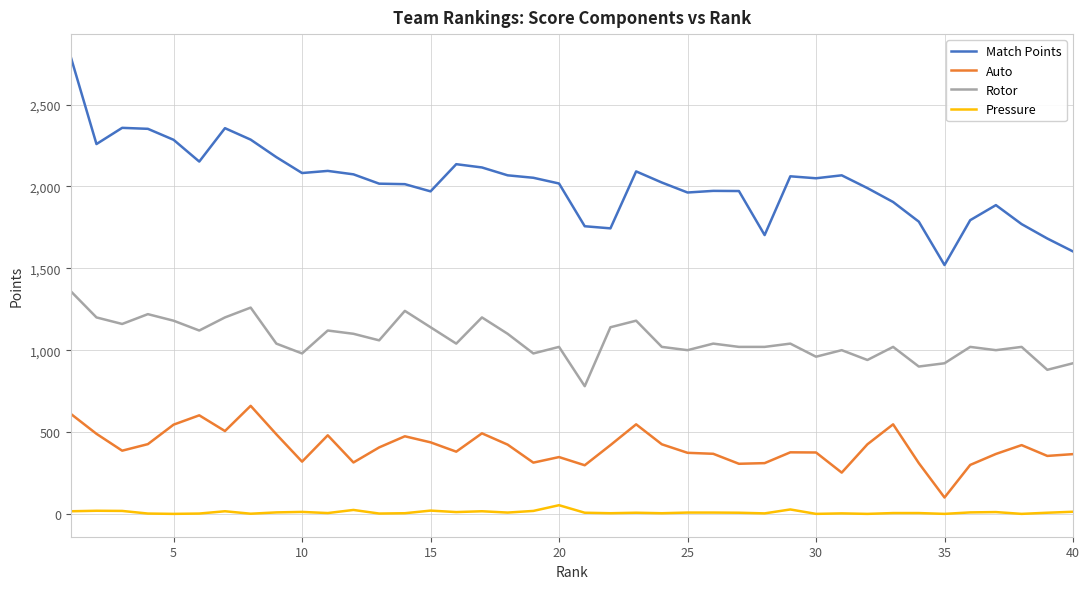

Which series has the widest spread of values?

Match Points